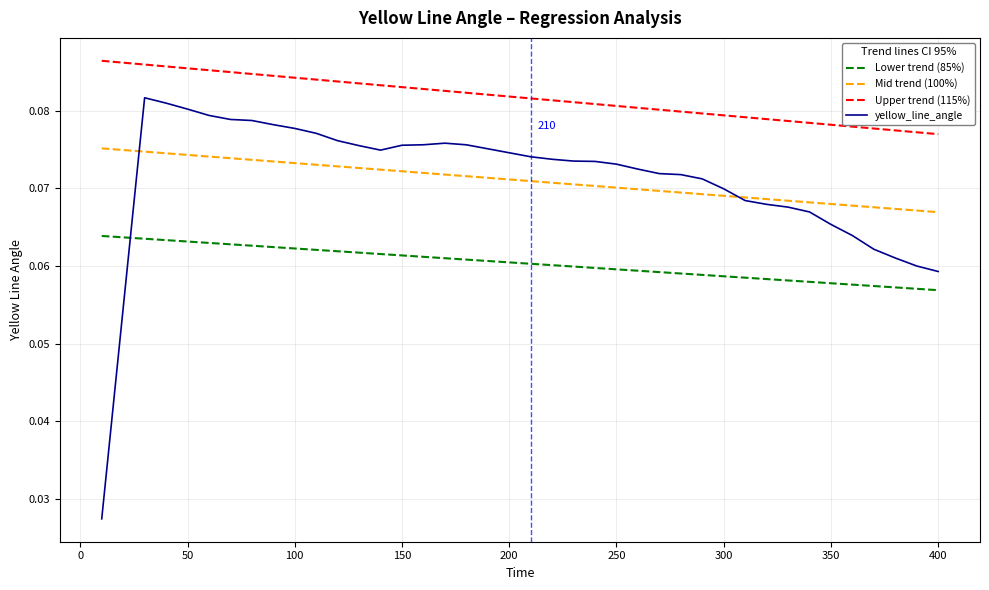

List the series in order of their peak value, highest first.

Upper trend (115%), yellow_line_angle, Mid trend (100%), Lower trend (85%)